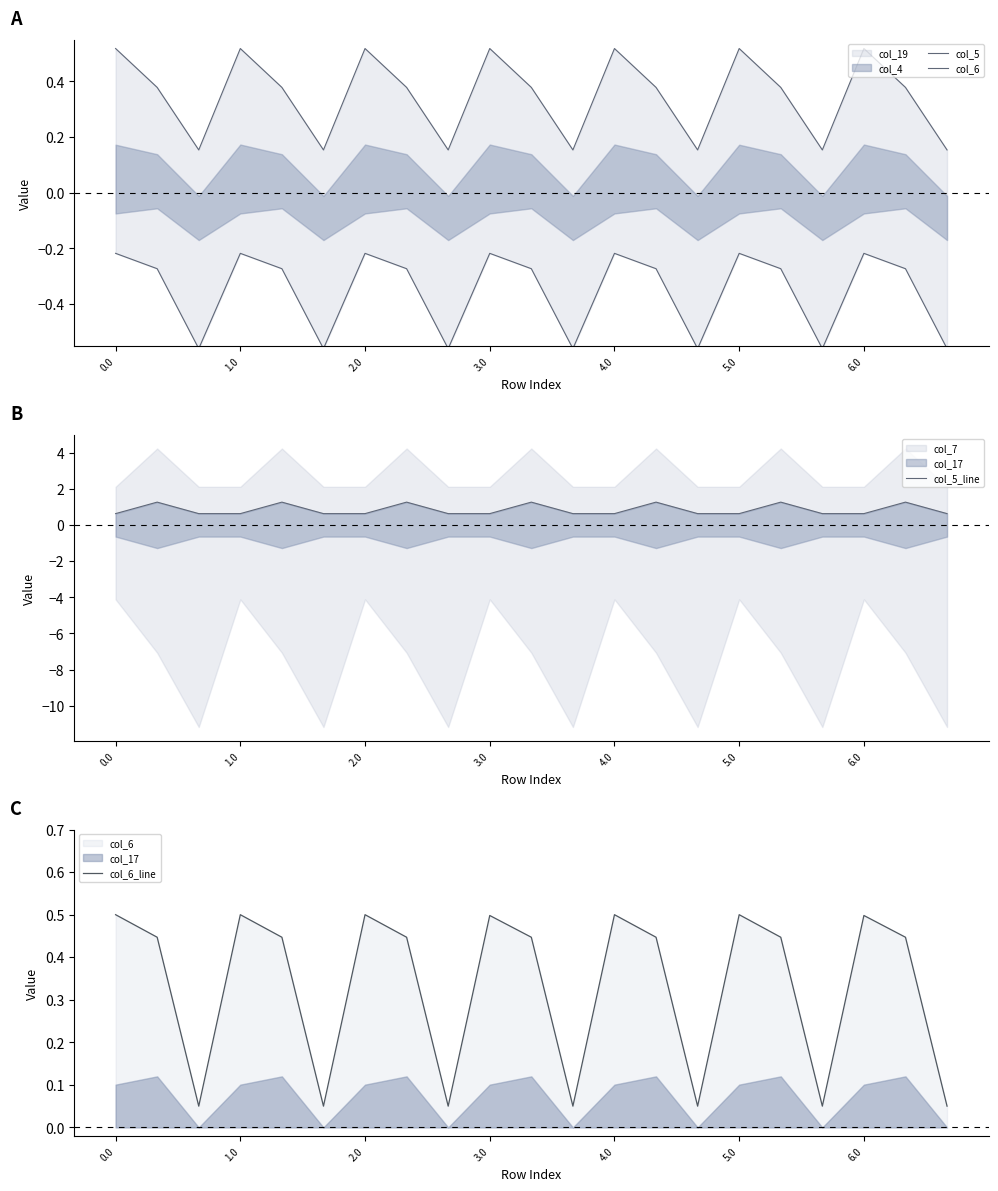

Rank the series at 16 from highest to lowest value.

col_5_line, col_6_line, col_5, col_6